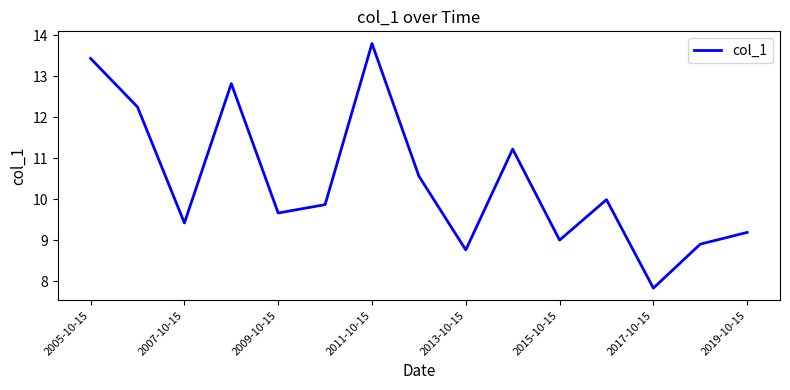

True or false: there are more than 1 points higher than both neighbors.

True